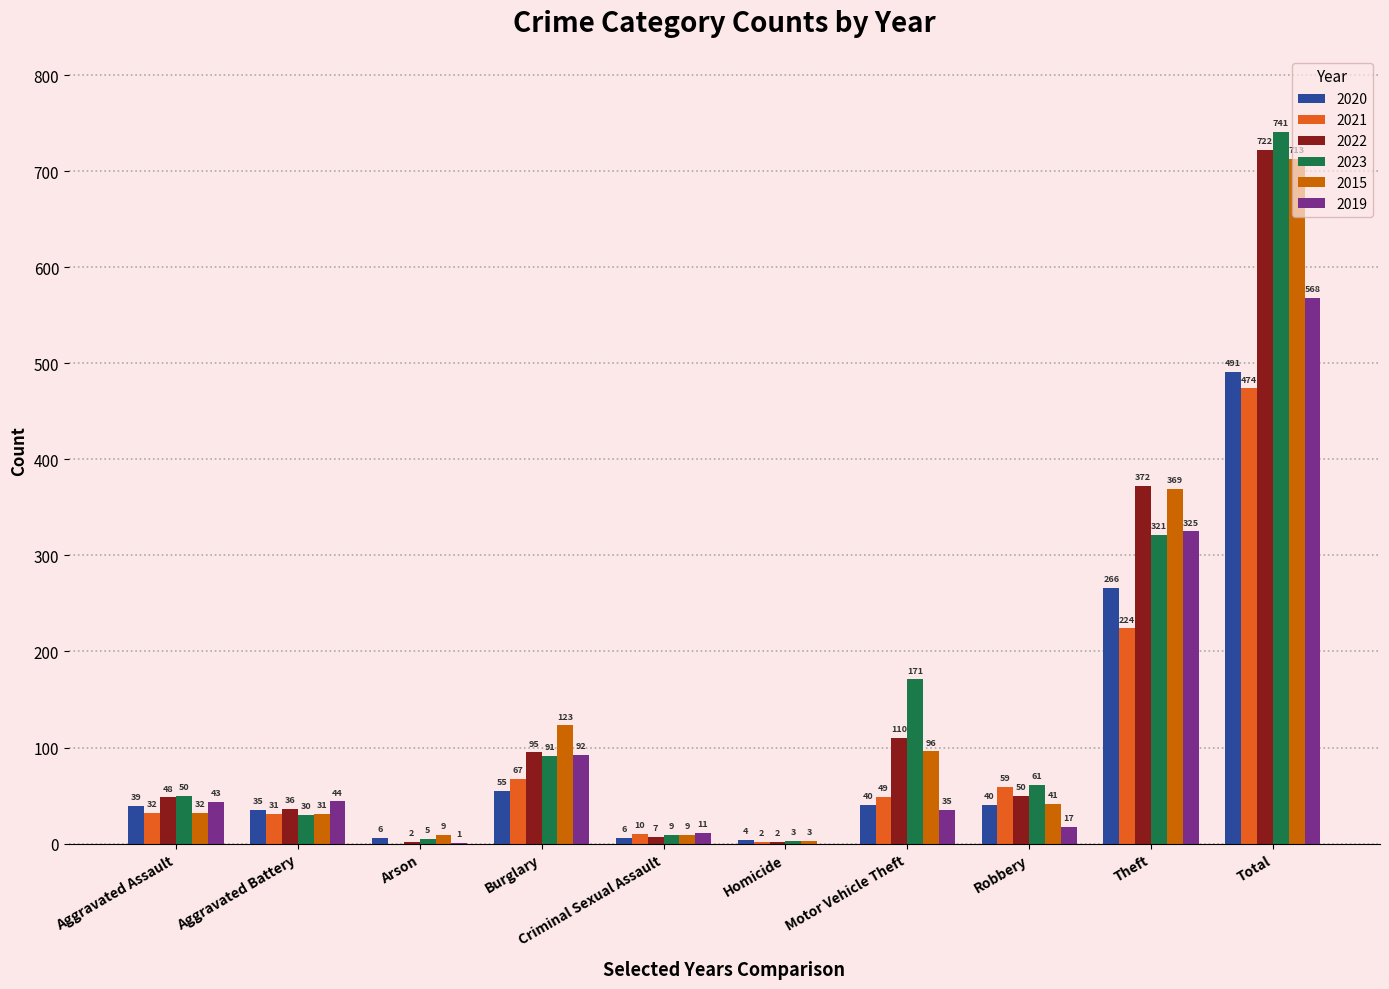

What is the sum of all 2022 values?

1444